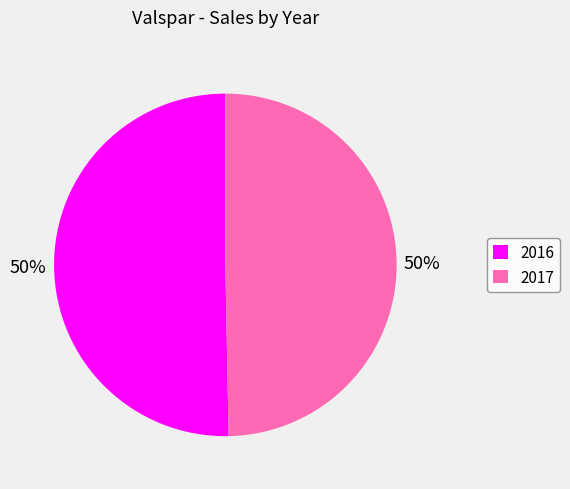

To the nearest percent, what portion does 2016 represent?

50%